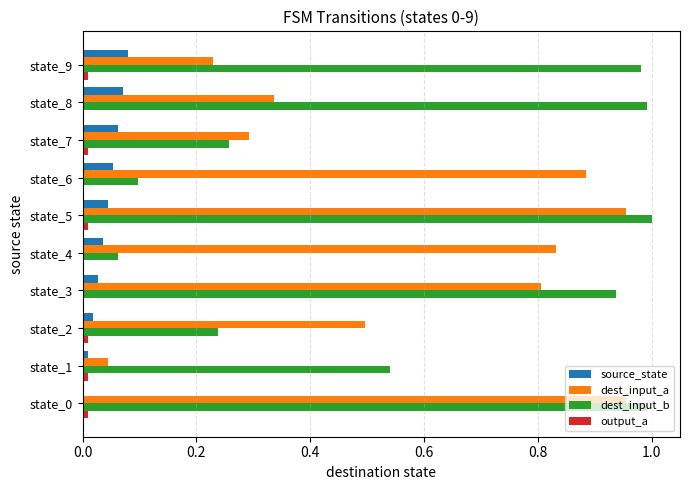

Which series changed the most between state_3 and state_5?

dest_input_a